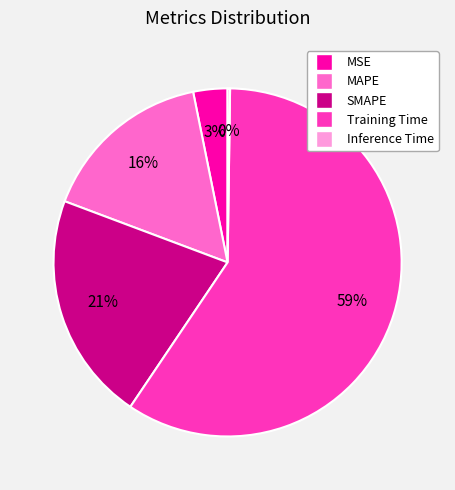

What is the ratio of the value at MAPE to the value at Training Time?

0.3